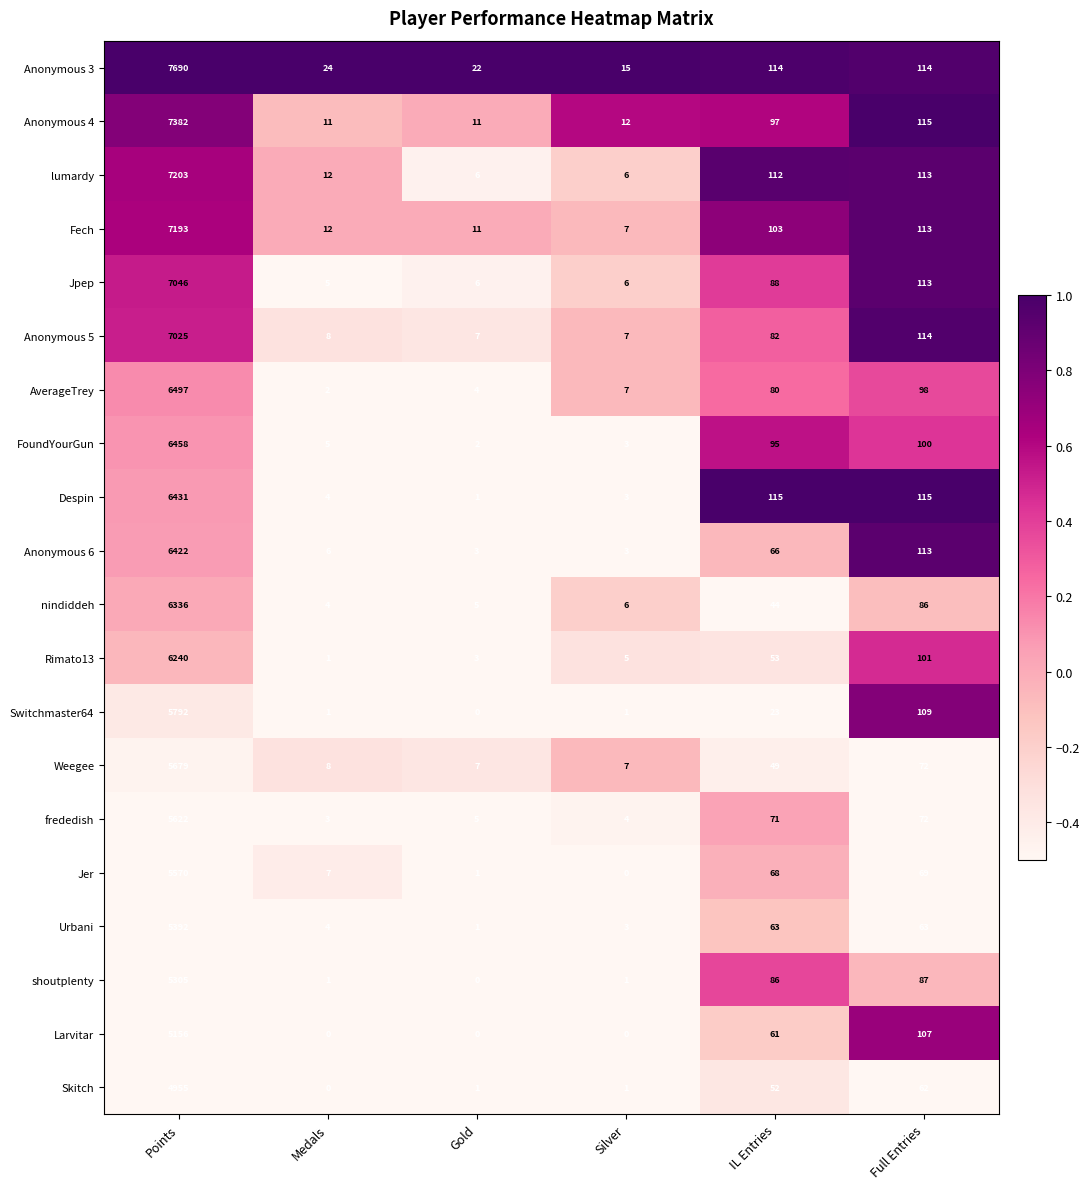

Which category has the highest value in the Jpep series?

Points